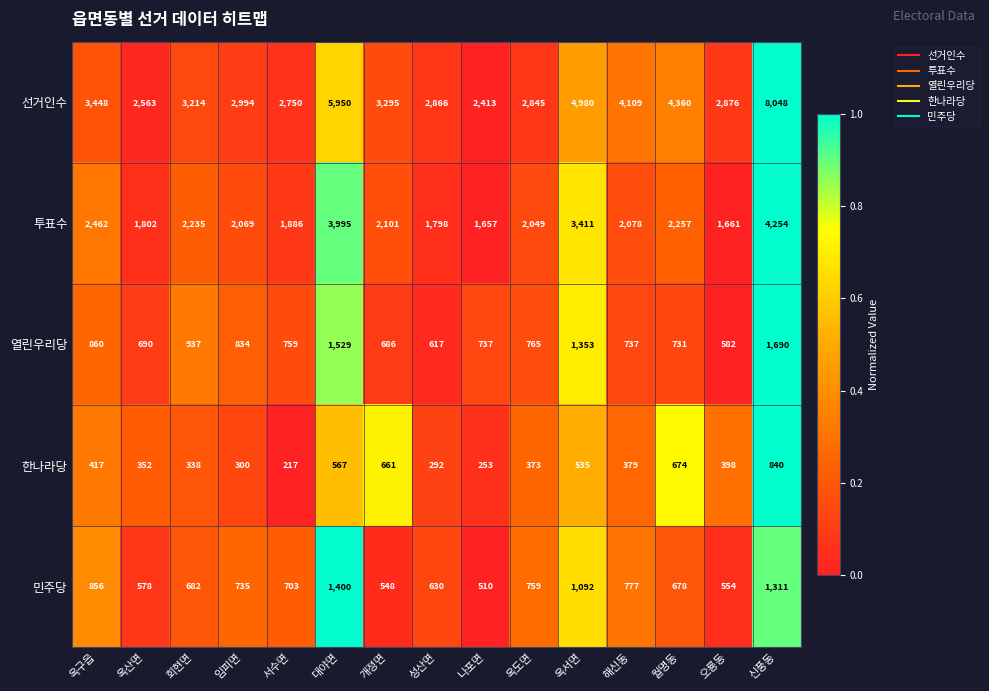

What is the difference between the highest and lowest values at 옥도면?

2472